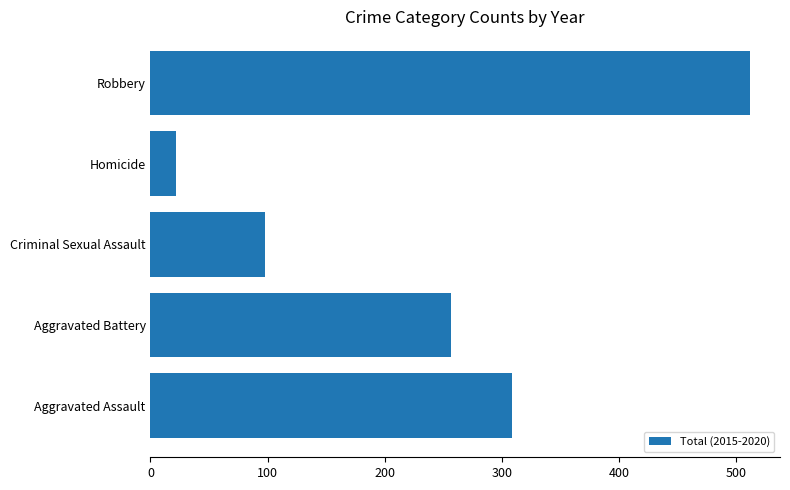

Rank the categories by value from lowest to highest.

Homicide, Criminal Sexual Assault, Aggravated Battery, Aggravated Assault, Robbery